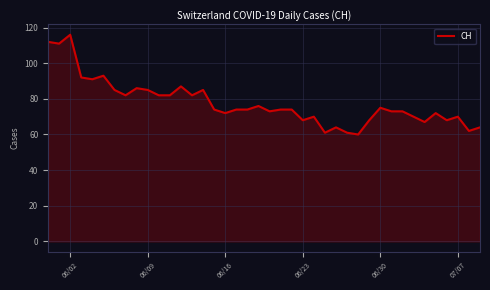

What is the greatest value displayed?

116